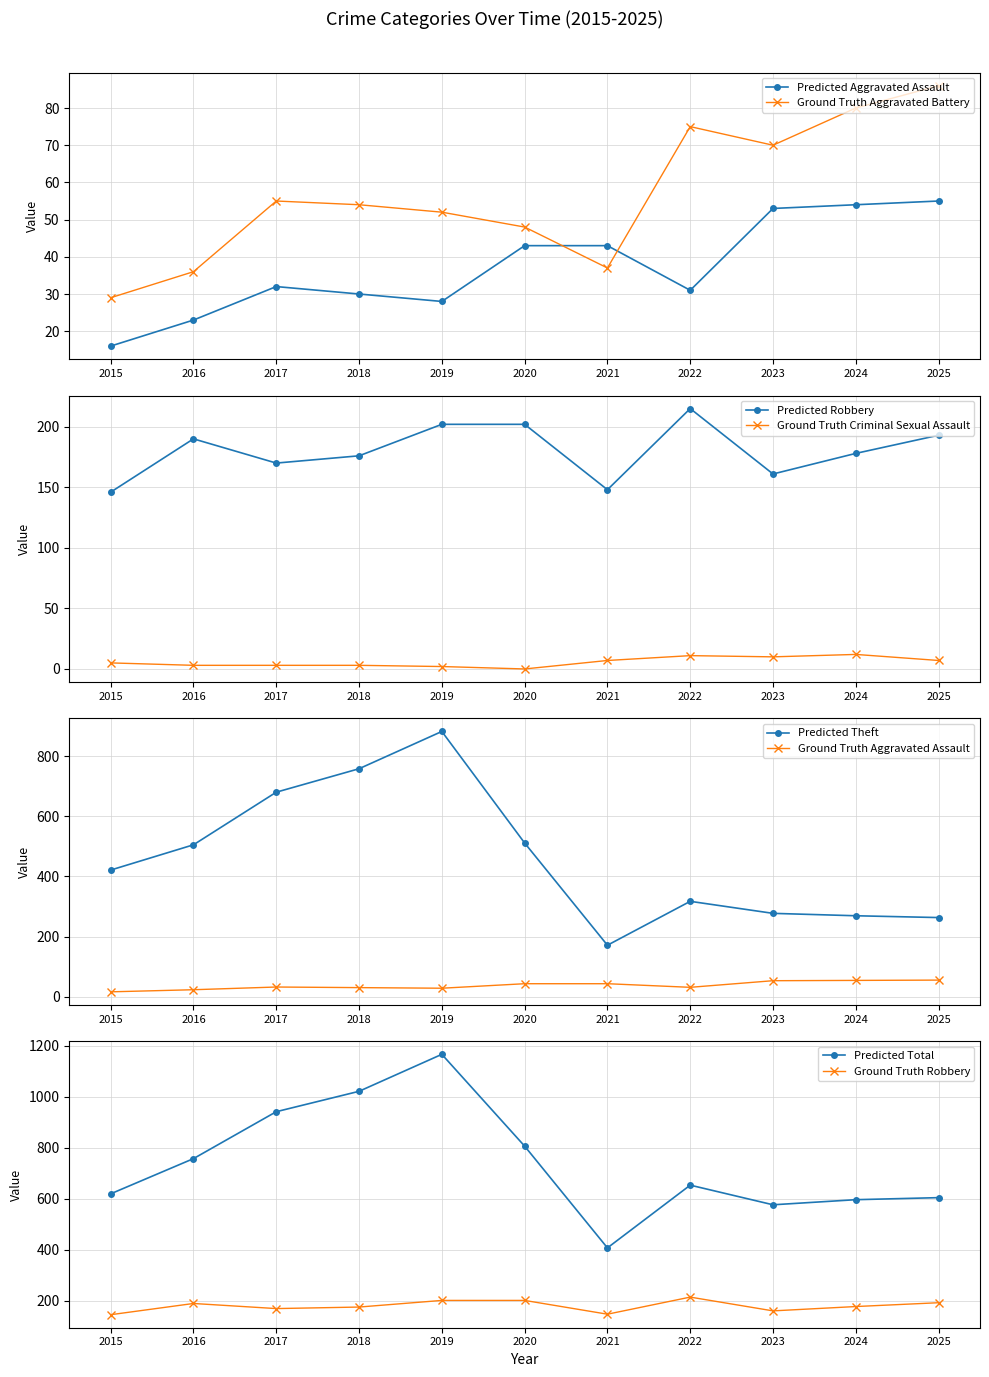

Is the value of Criminal Sexual Assault at 2019 greater than the value of Theft at 2020?

No